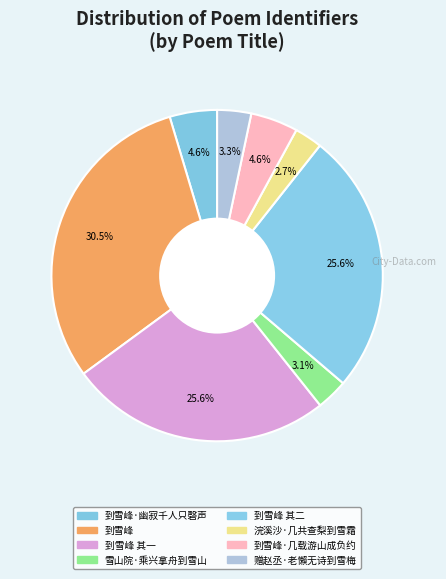

Rank the categories by value from lowest to highest.

浣溪沙·几共查梨到雪霜, 雪山院·乘兴拿舟到雪山, 赠赵丞·老懶无诗到雪梅, 到雪峰·几载游山成负约, 到雪峰·幽寂千人只磬声, 到雪峰 其一, 到雪峰 其二, 到雪峰